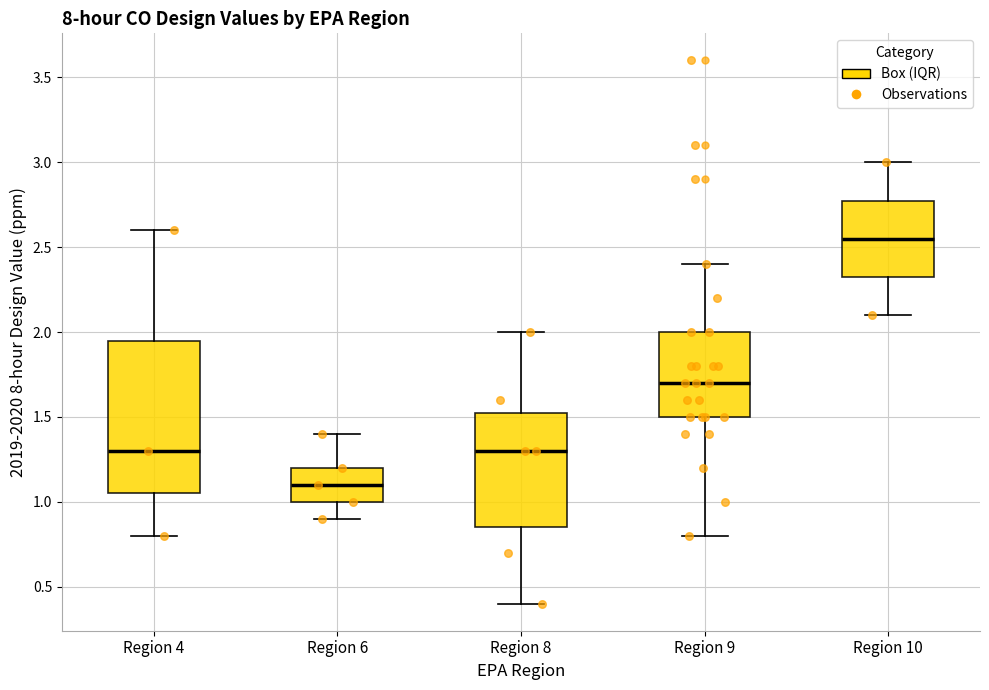

Comparing the boxes themselves (not the whiskers), which one is the tallest?

Region 4